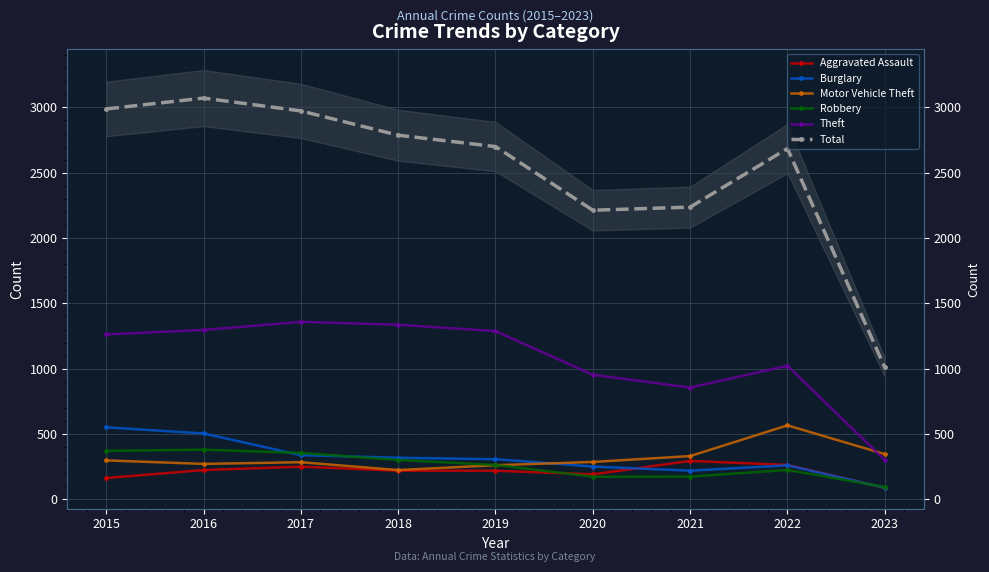

How many intersections are there between Robbery and Motor Vehicle Theft?

1